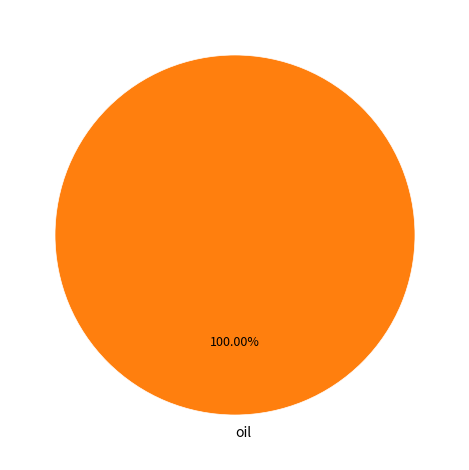

How many slices are in this pie chart?

1